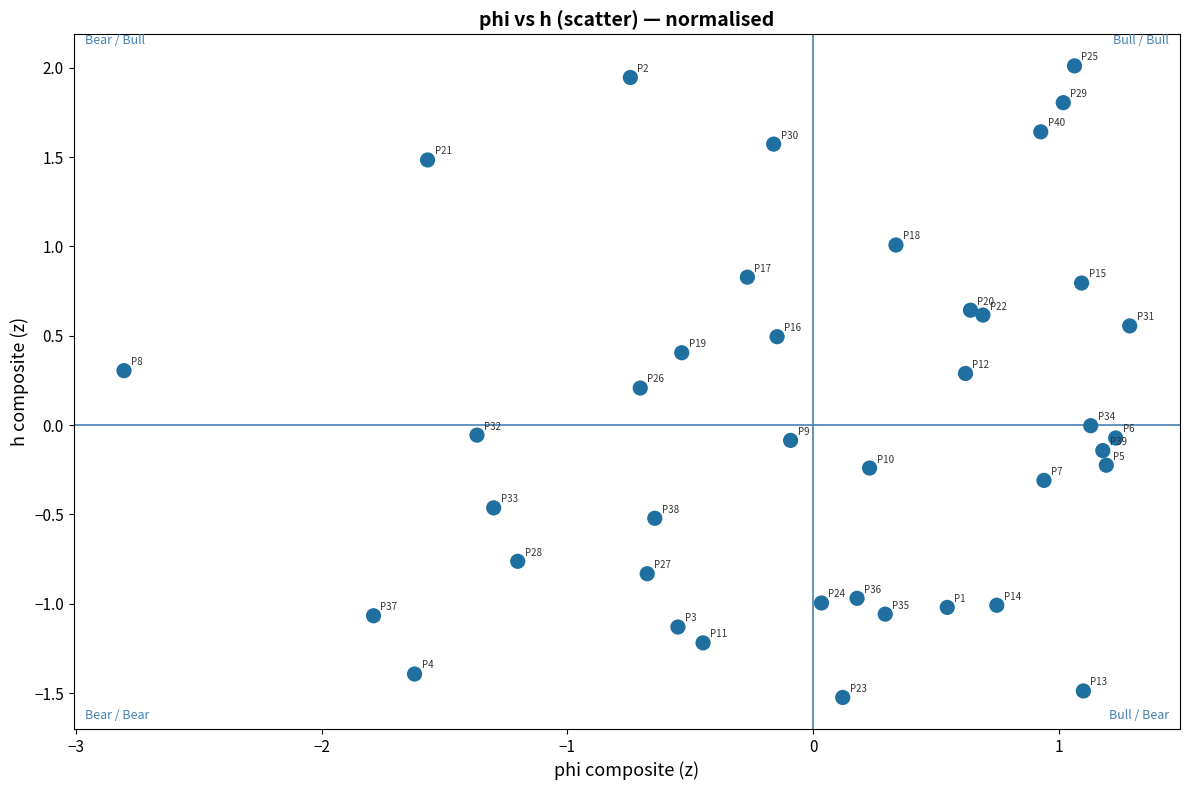

What is the range of X values (max minus min)?

4.1